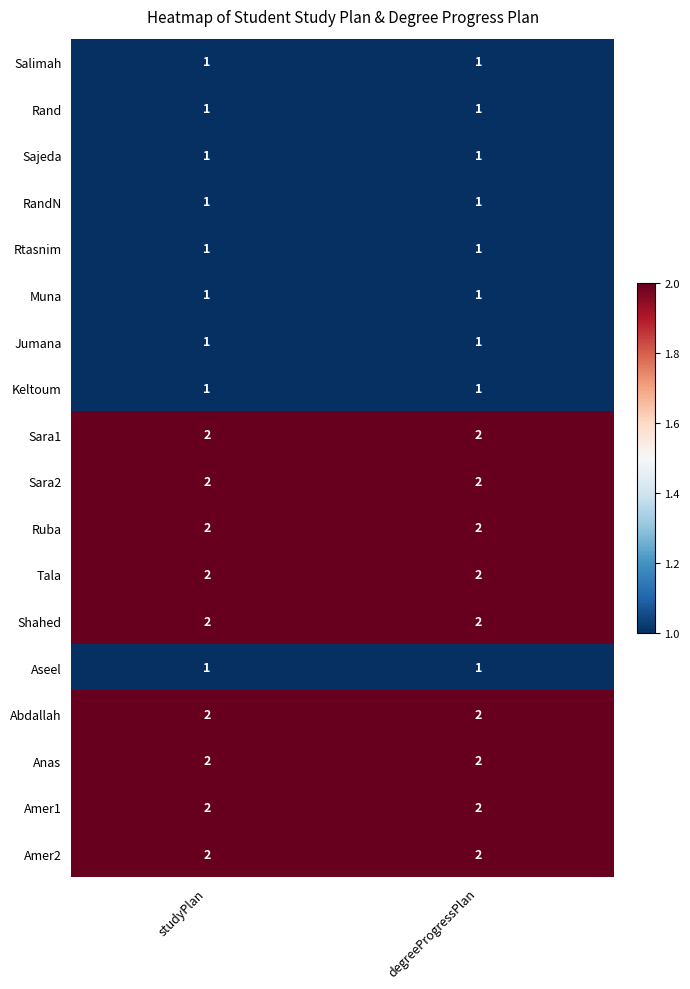

True or false: Sara2 has a value of 2 at studyPlan.

True